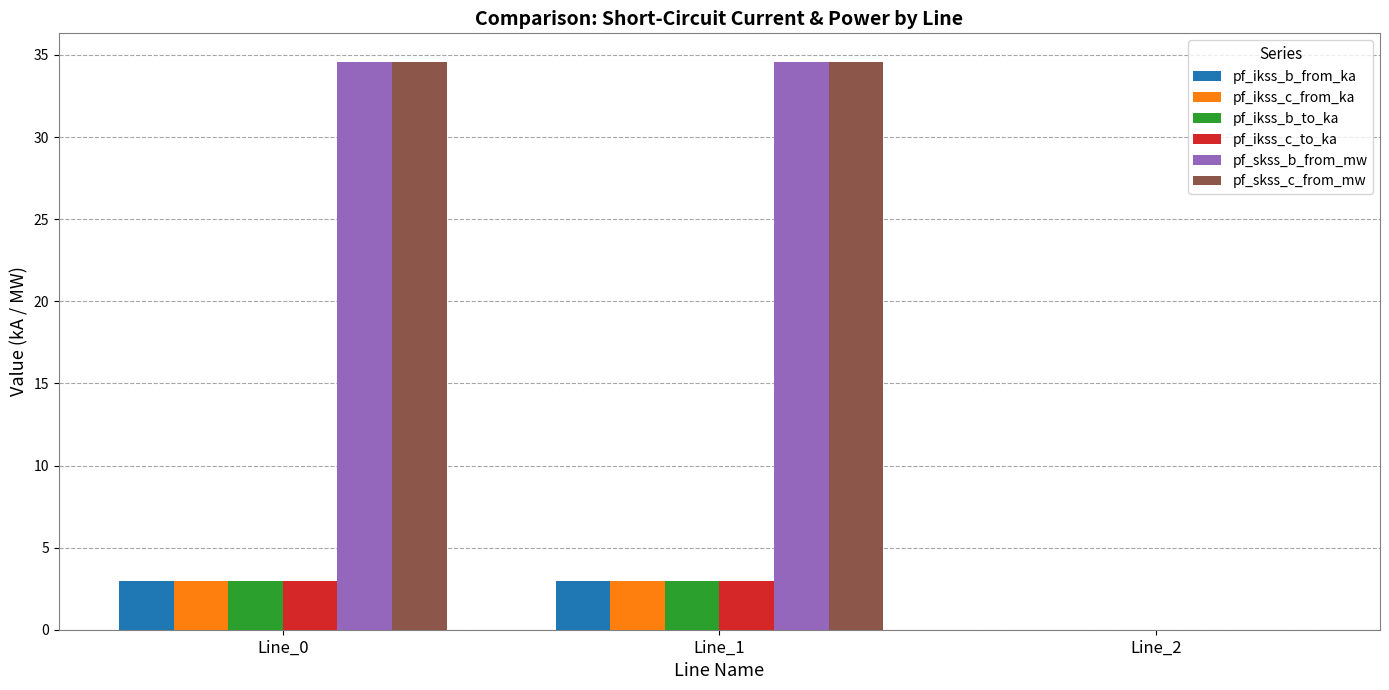

Is the value of pf_ikss_c_to_ka at Line_2 greater than the value of pf_ikss_b_from_ka at Line_0?

No